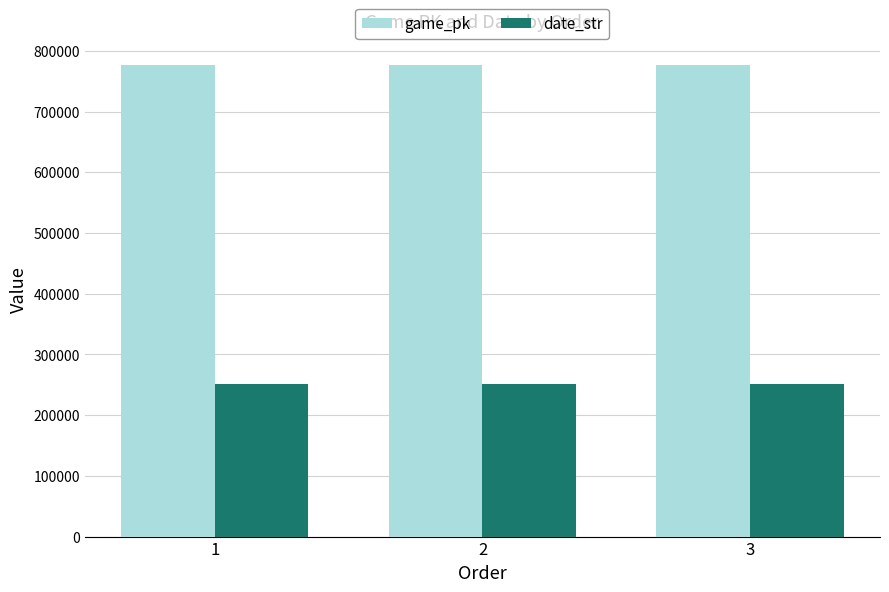

What is the highest value of the date_str series?

250730